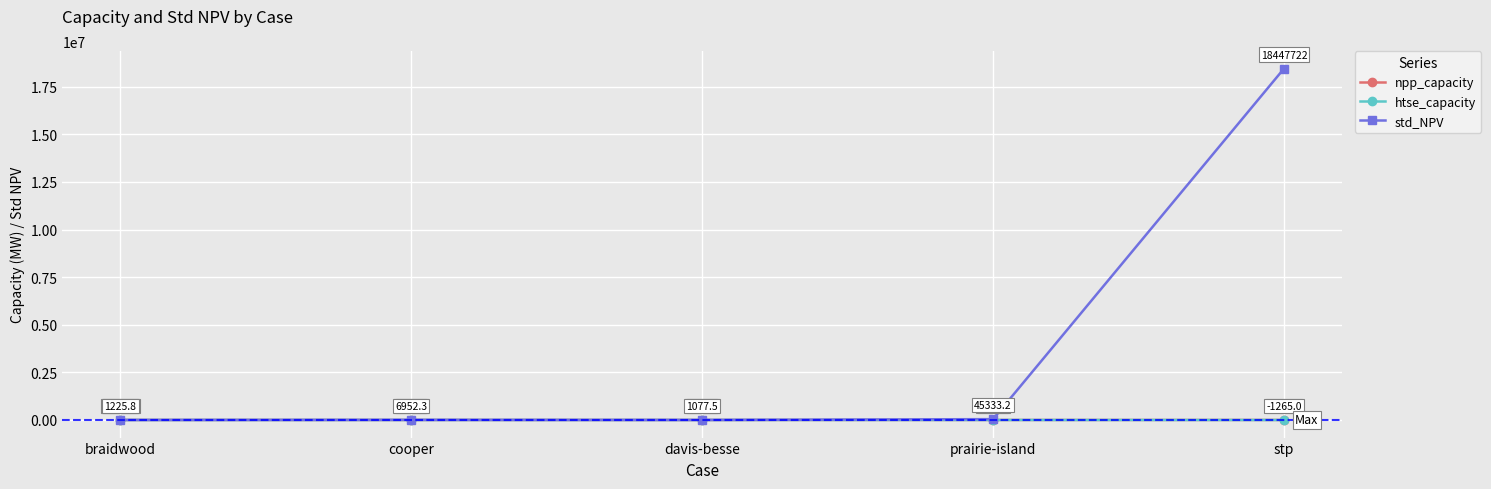

In std_NPV, how many points are lower than both neighbors (excluding endpoints)?

1